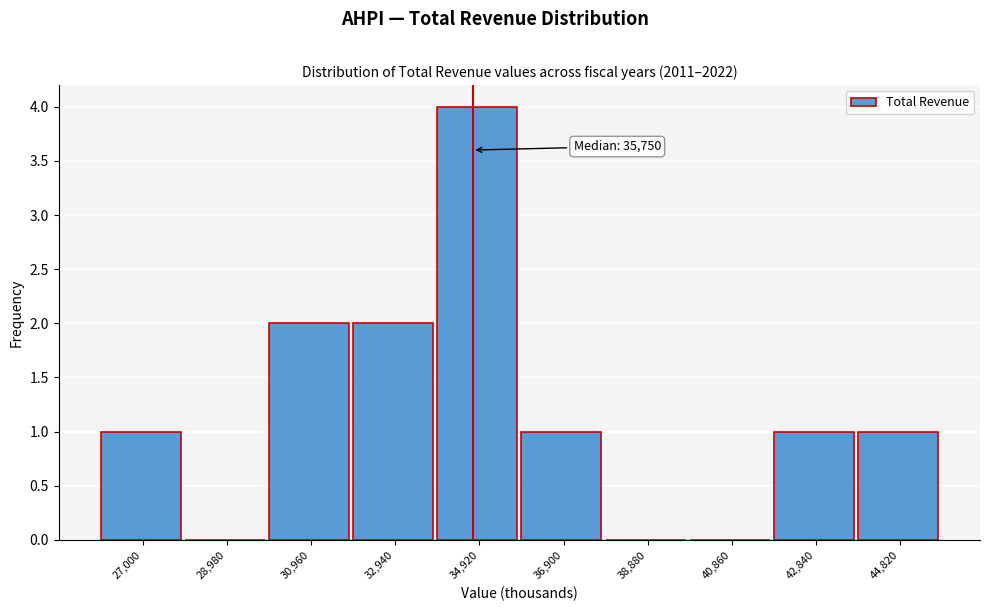

Reading right to left, list all the values displayed in this chart.

44,820=1	42,840=1	40,860=0	38,880=0	36,900=1	34,920=4	32,940=2	30,960=2	28,980=0	27,000=1